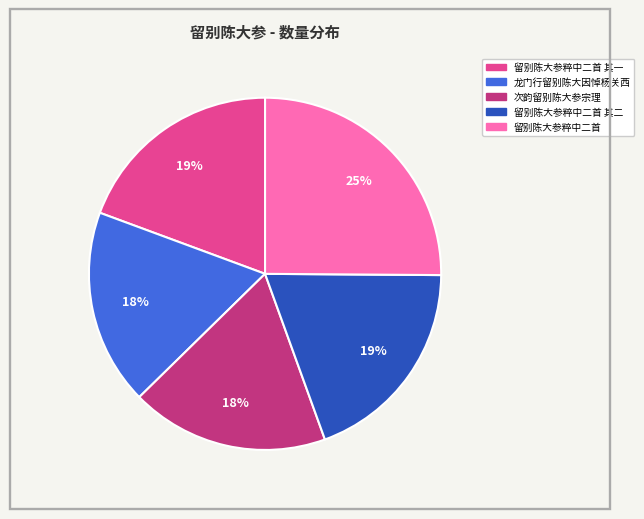

Is there a majority slice in this chart?

No